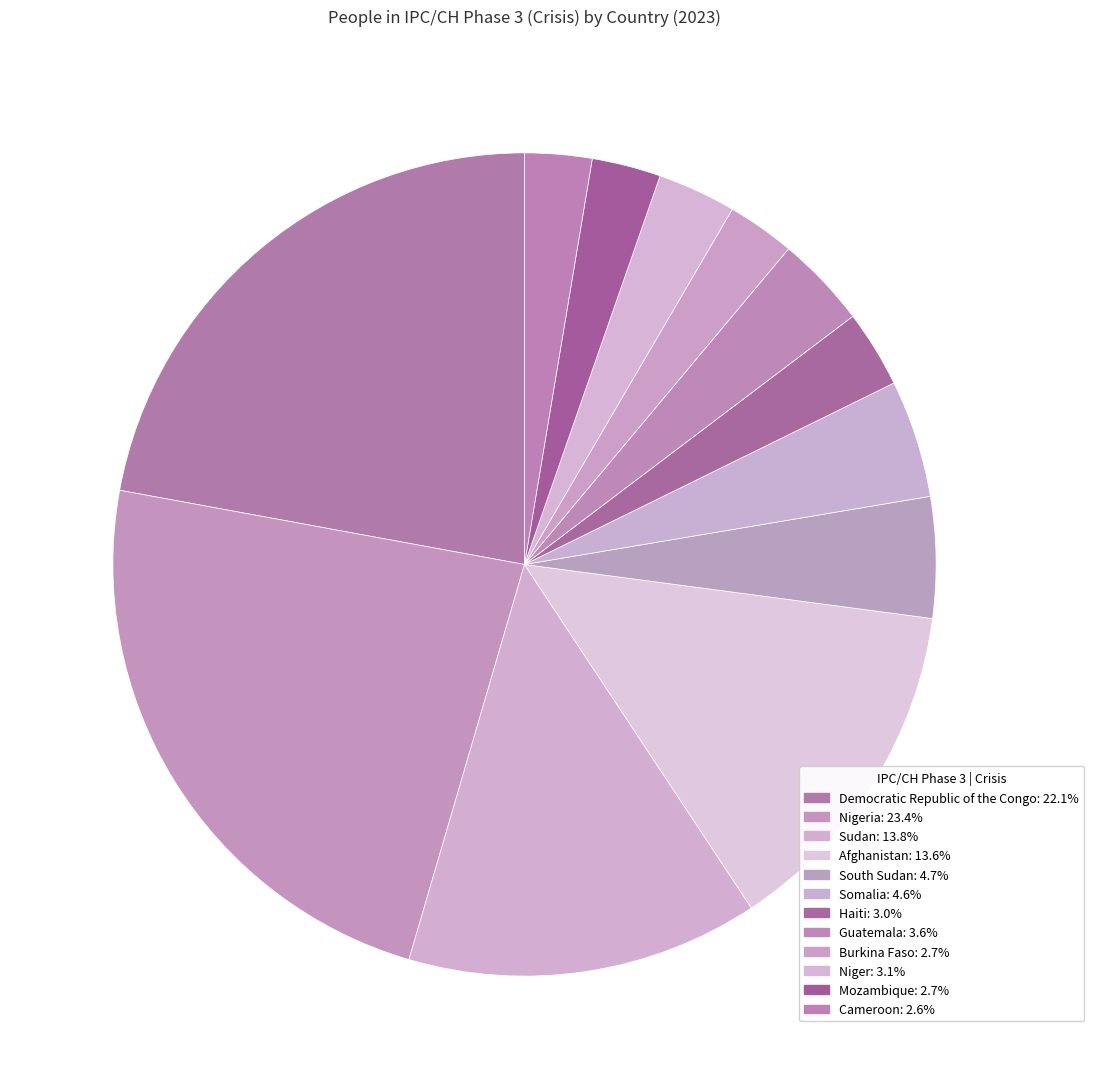

Which category has the biggest portion of the pie?

Nigeria